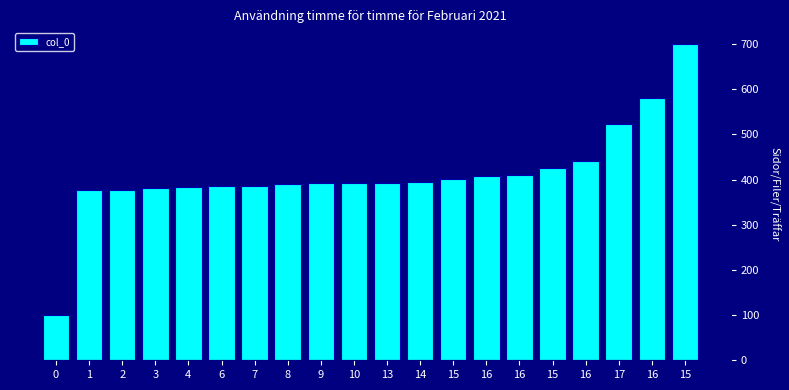

At which label does the data first exceed 393?

10